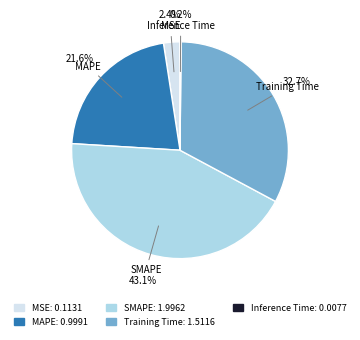

Is it true that SMAPE is 43% of the pie?

True